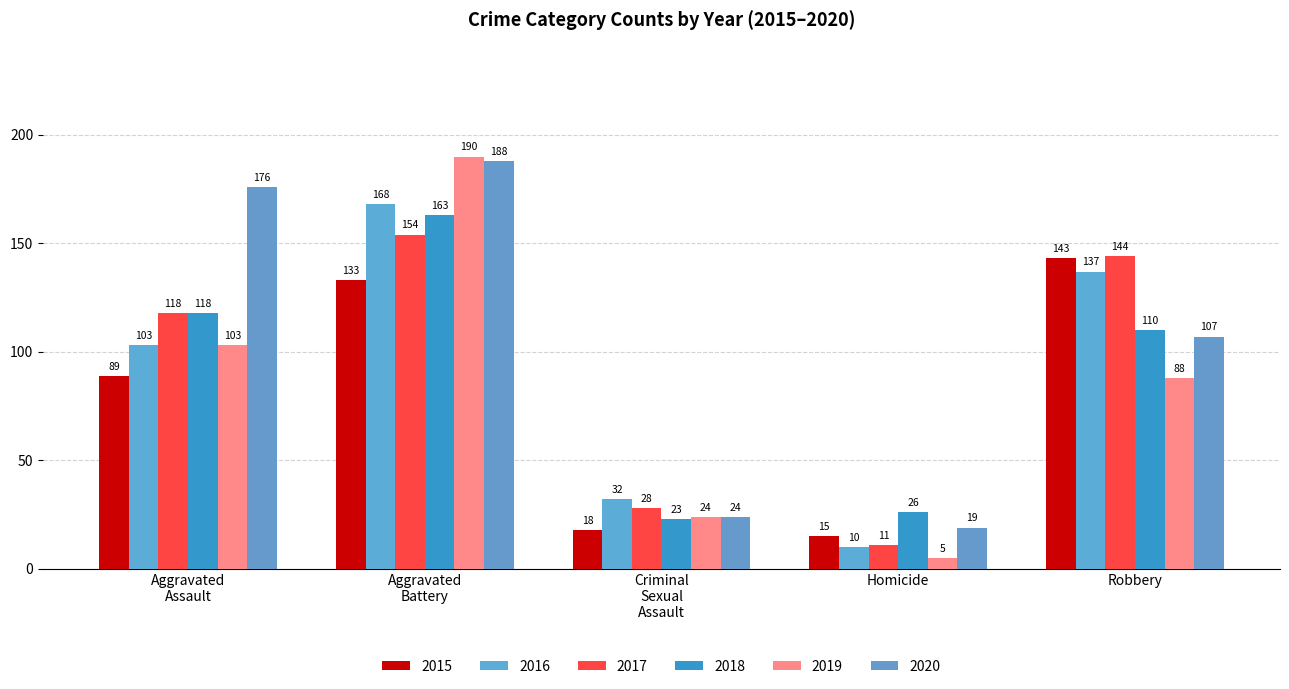

What is the sum of all 2020 values?

514